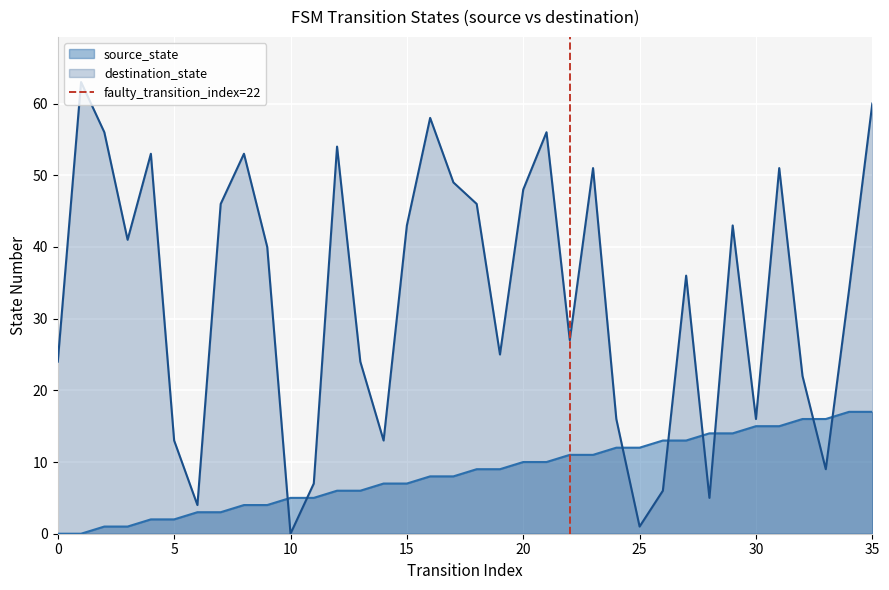

The destination_state series shows 7 at 5. True or false?

False